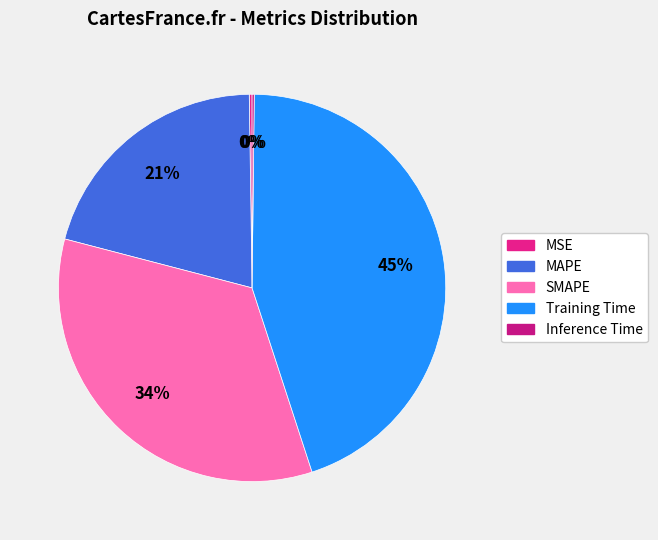

How many slices are in this pie chart?

5